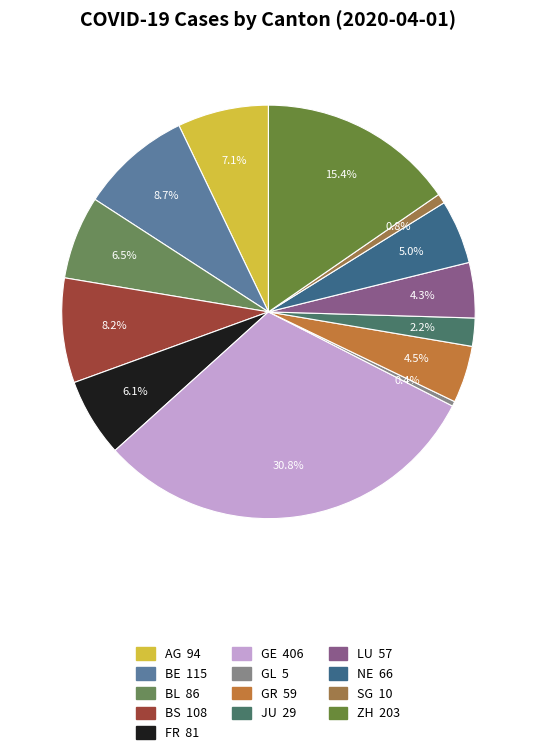

Count the number of slices in the pie.

13